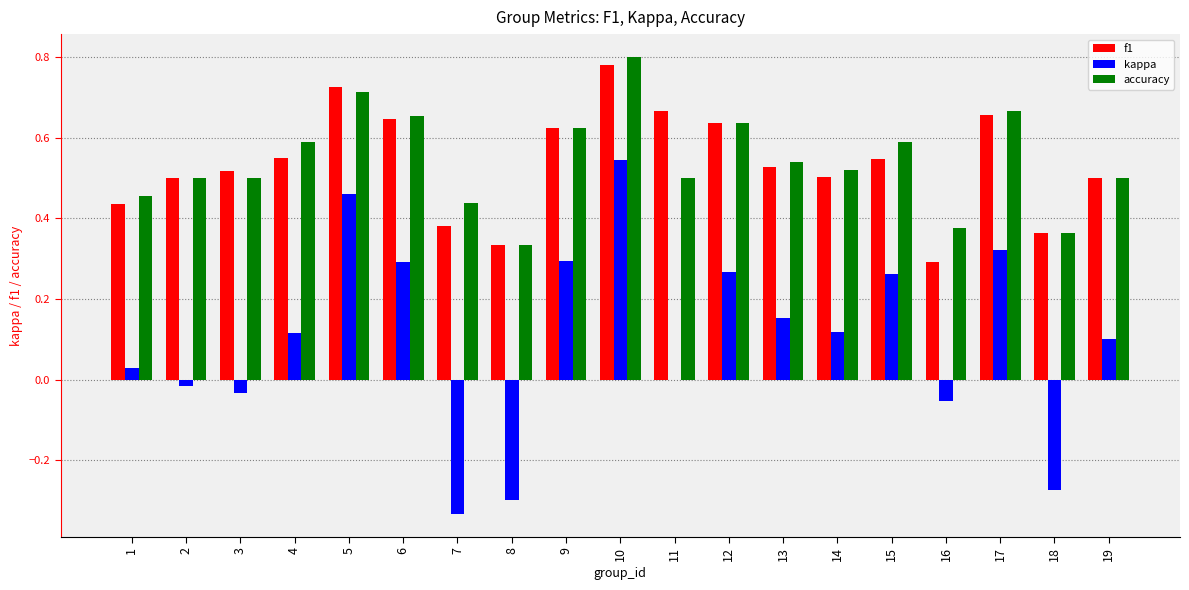

Is it true that kappa equals 0.5 at 5?

True